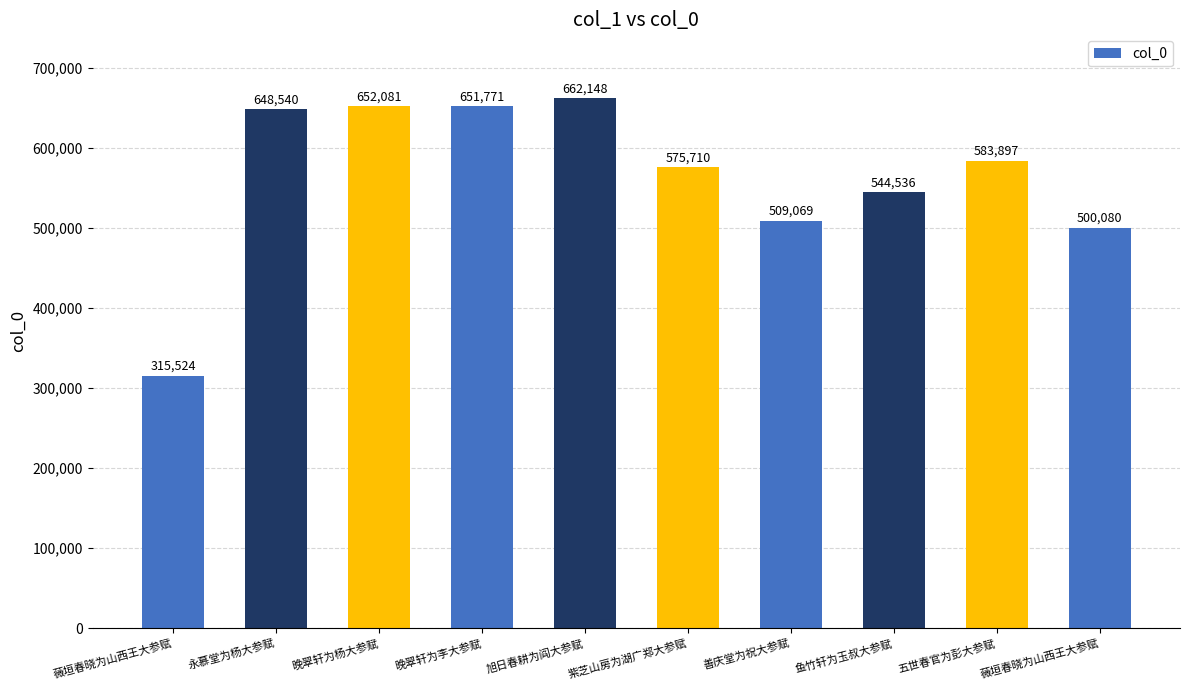

Are the bars horizontal?

No